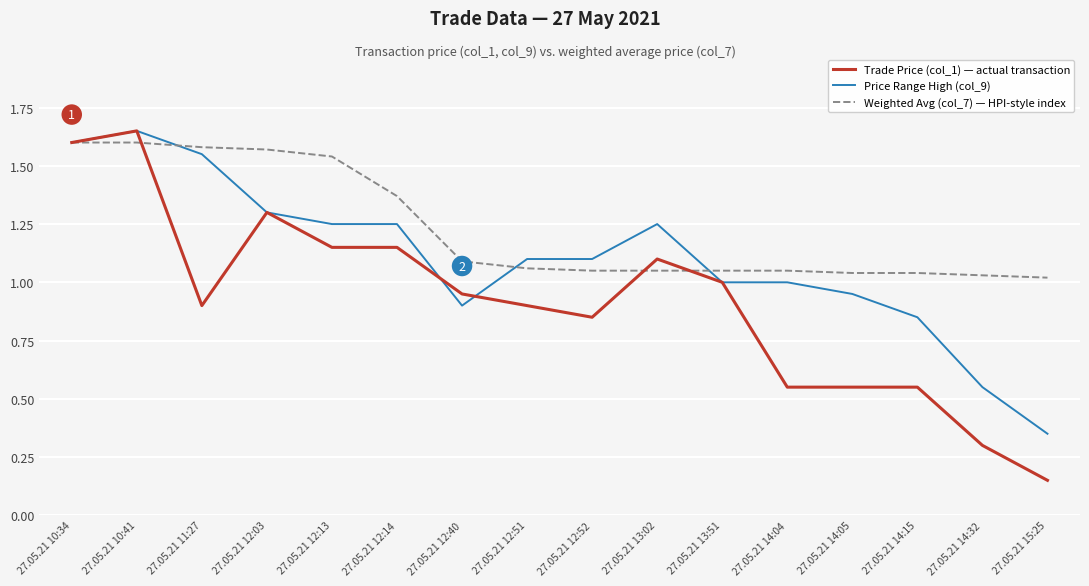

Between 27.05.21 12:03 and 27.05.21 12:13, which series saw the biggest shift?

Trade Price (col_1) — actual transaction